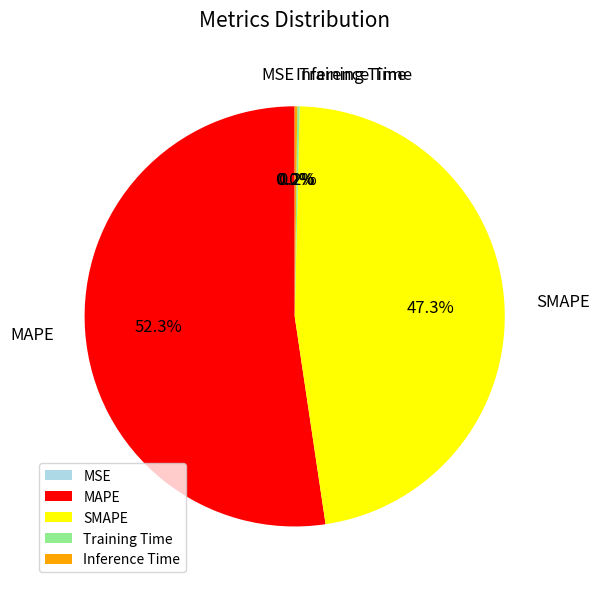

Which category has the biggest portion of the pie?

MAPE